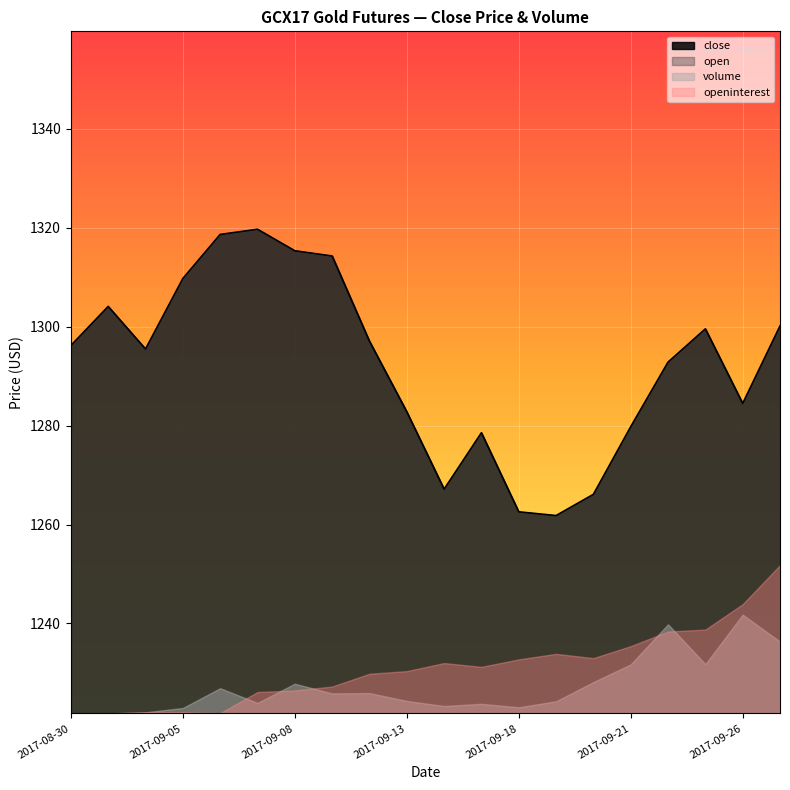

List the labels in order of value, largest first.

2017-09-07, 2017-09-06, 2017-09-08, 2017-09-11, 2017-09-05, 2017-08-31, 2017-09-27, 2017-09-25, 2017-09-12, 2017-08-30, 2017-09-01, 2017-09-22, 2017-09-26, 2017-09-13, 2017-09-21, 2017-09-15, 2017-09-14, 2017-09-20, 2017-09-18, 2017-09-19